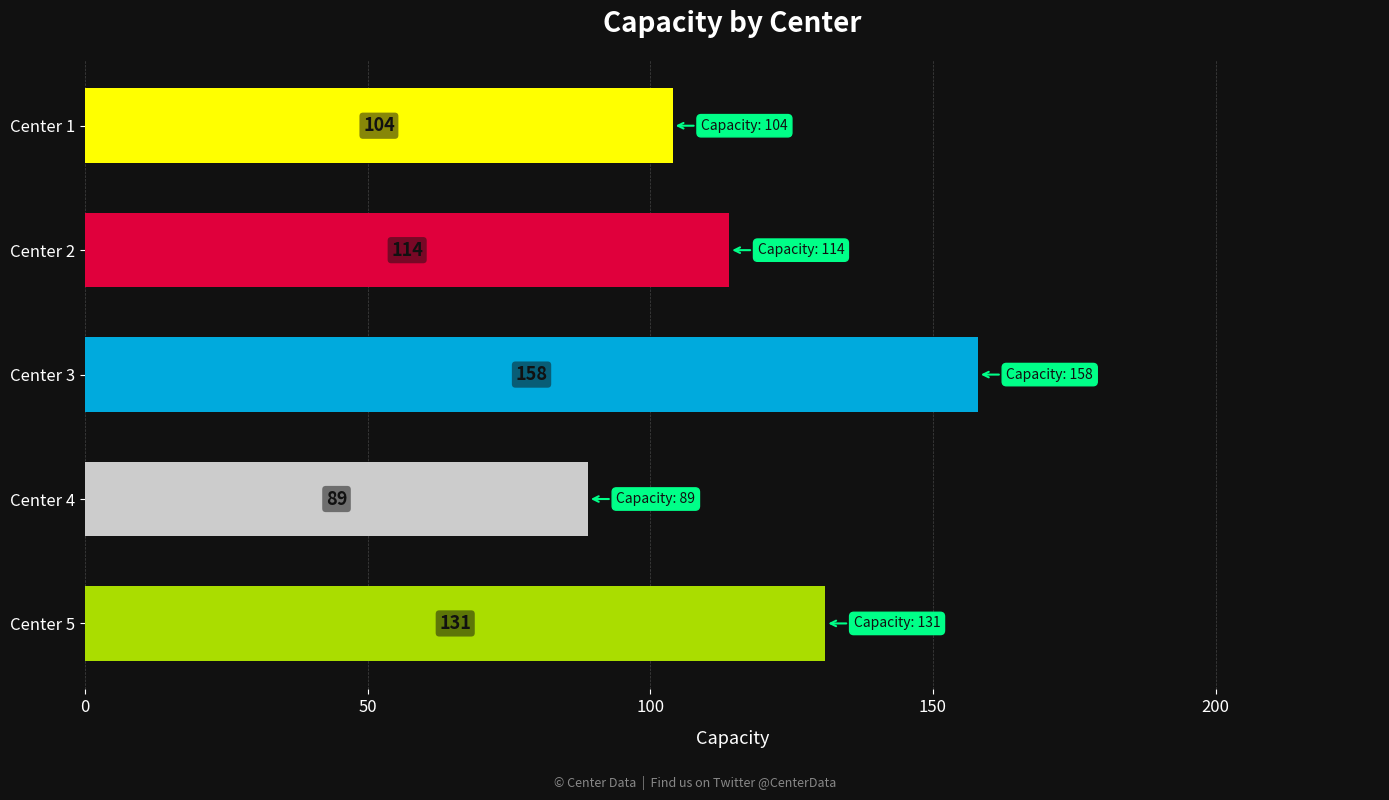

What is the maximum value shown in the chart?

158